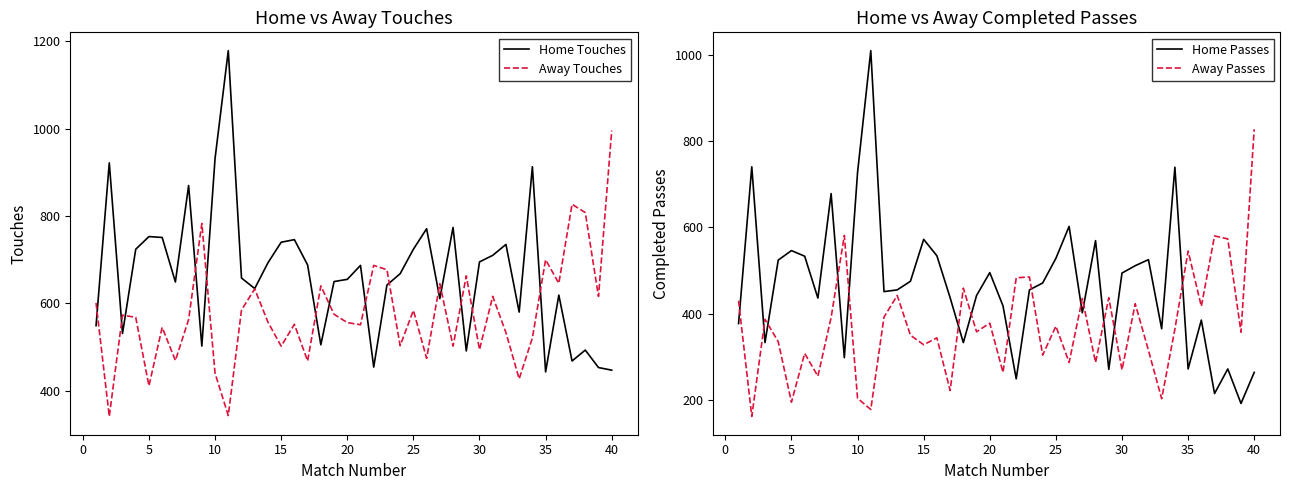

What is the lowest value of the Home Touches series?

443